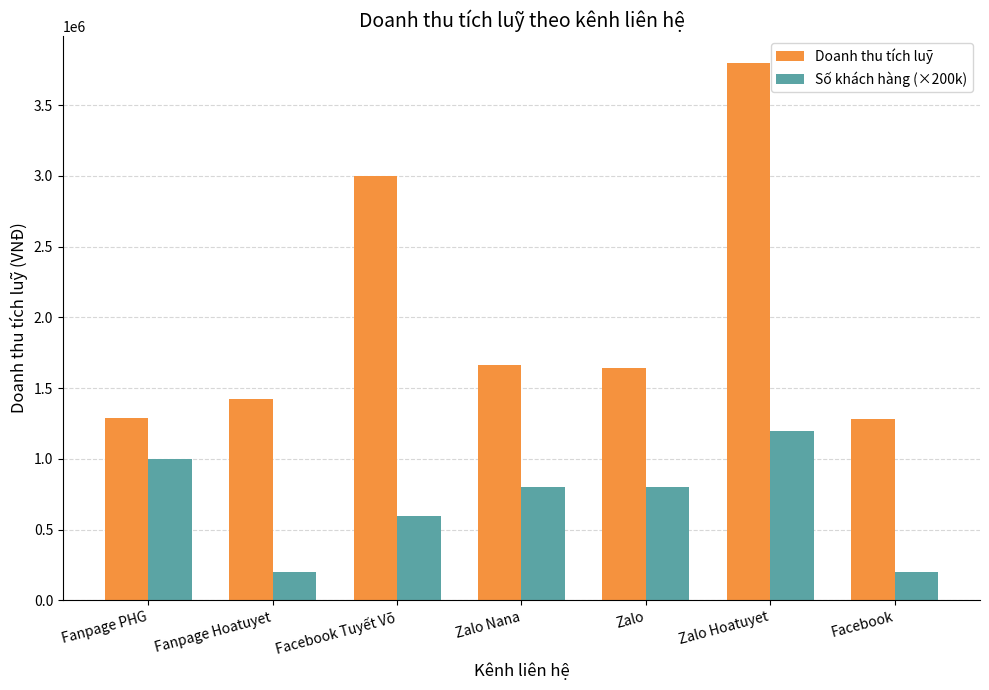

What is the greatest value displayed?

3800000